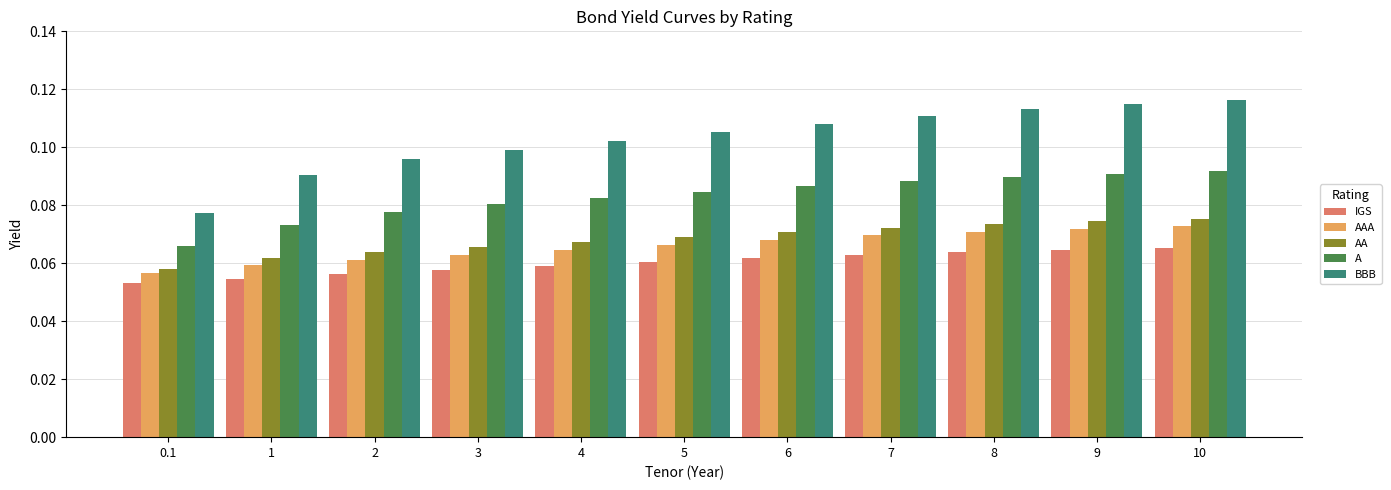

Which series has the largest range (max minus min)?

BBB